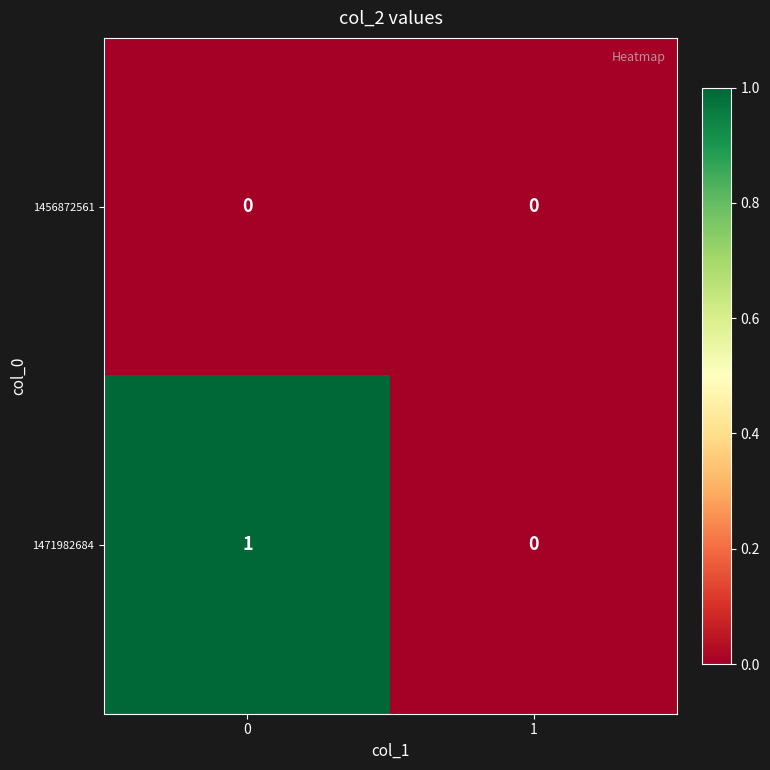

Reading left to right, extract all data points from this chart.

1456872561: 0=0	1=0
1471982684: 0=1	1=0